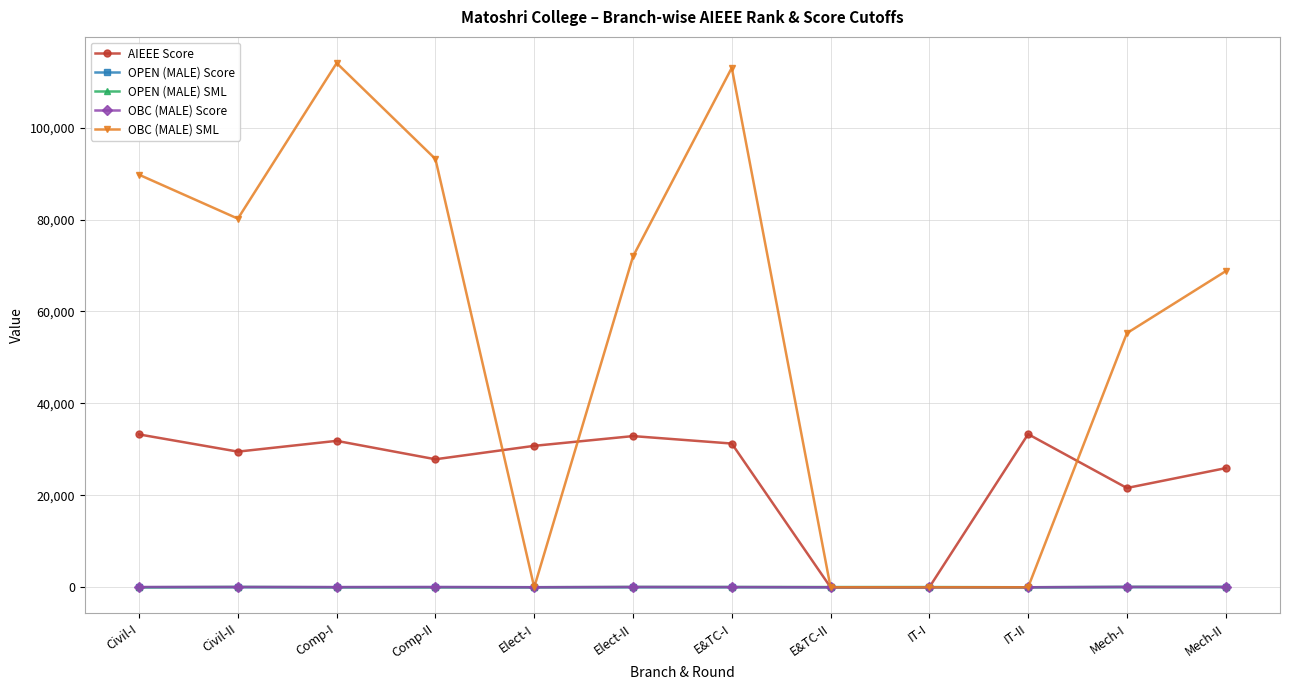

What is the value of the OBC (MALE) Score point at the 12th from the left?

67